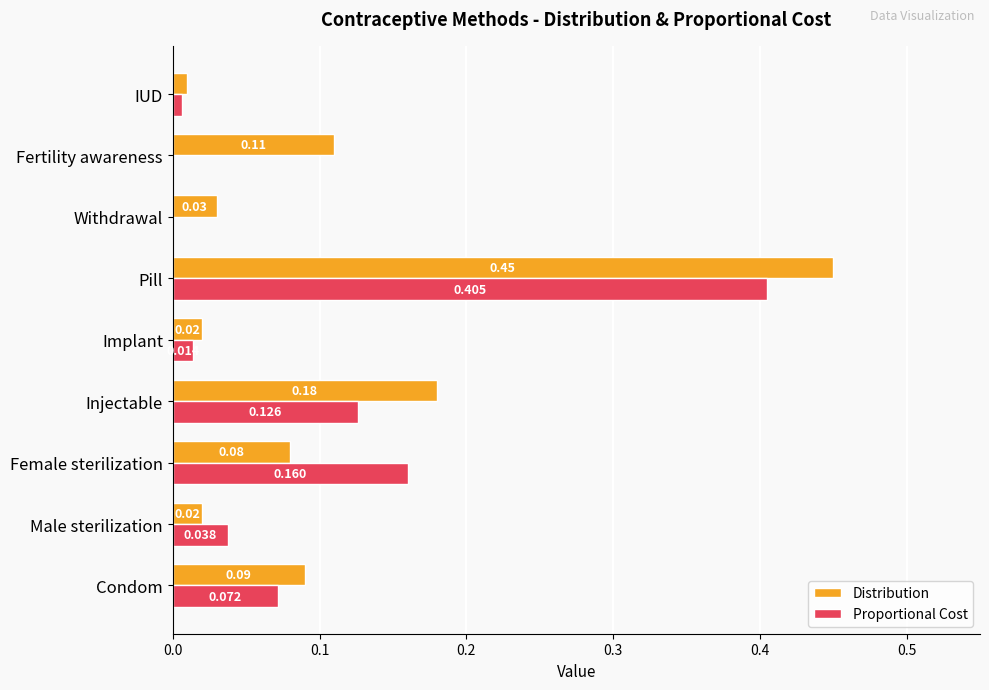

At which category does the chart reach its peak across all series?

Pill